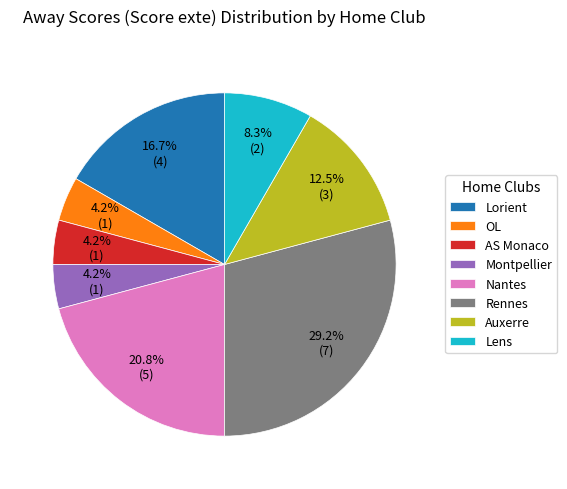

To the nearest percent, what is the difference between the largest and smallest slice percentages?

25%